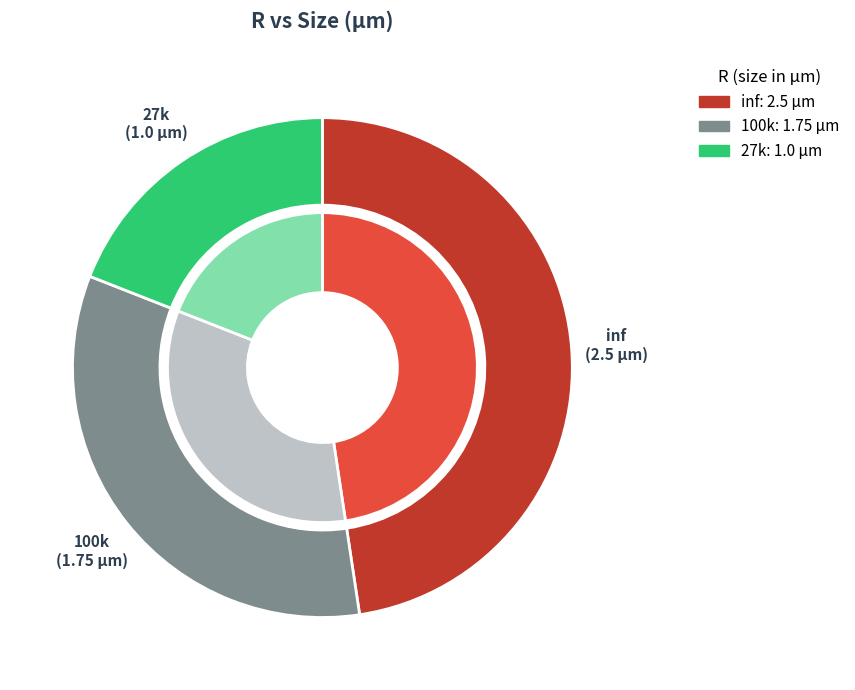

How many slices are in this pie chart?

3